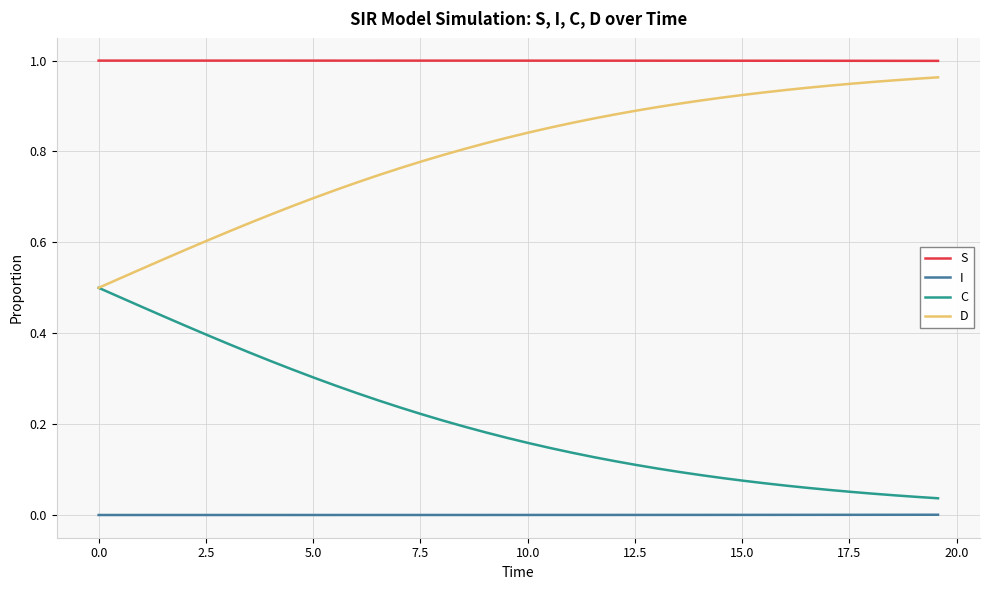

List the series in order of their overall mean, highest first.

S, D, C, I